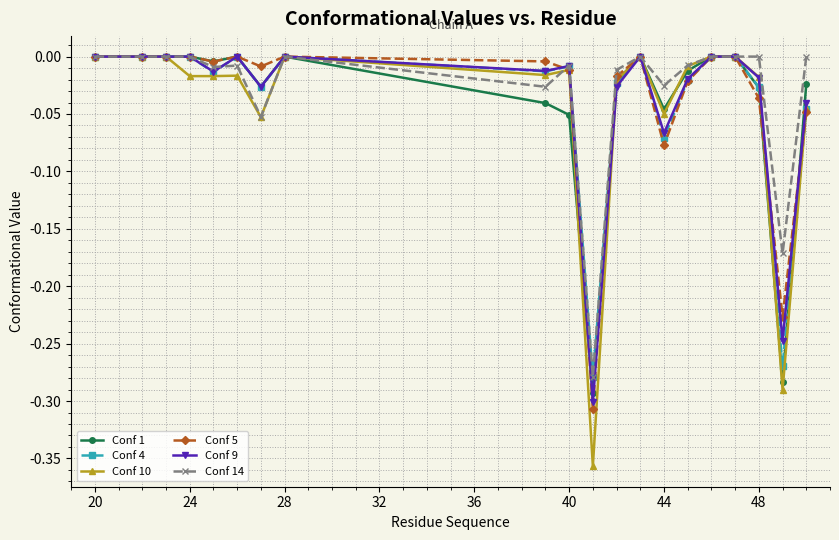

Which series has the largest total across all categories?

Conf 14